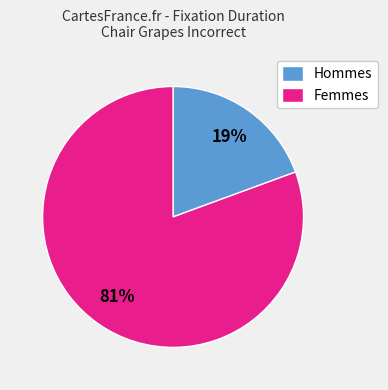

Which slice is the smallest?

Hommes